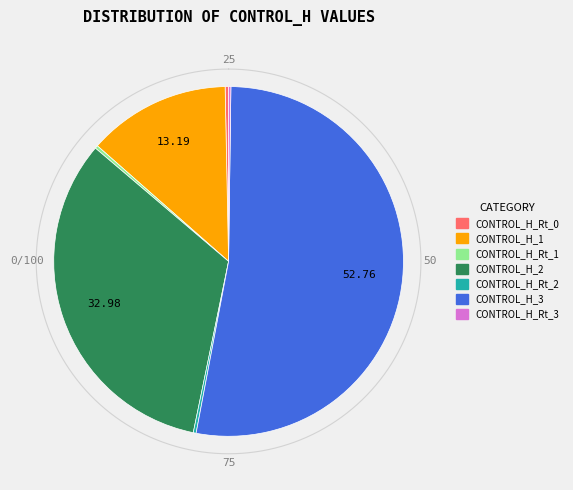

Which category accounts for the majority?

CONTROL_H_3